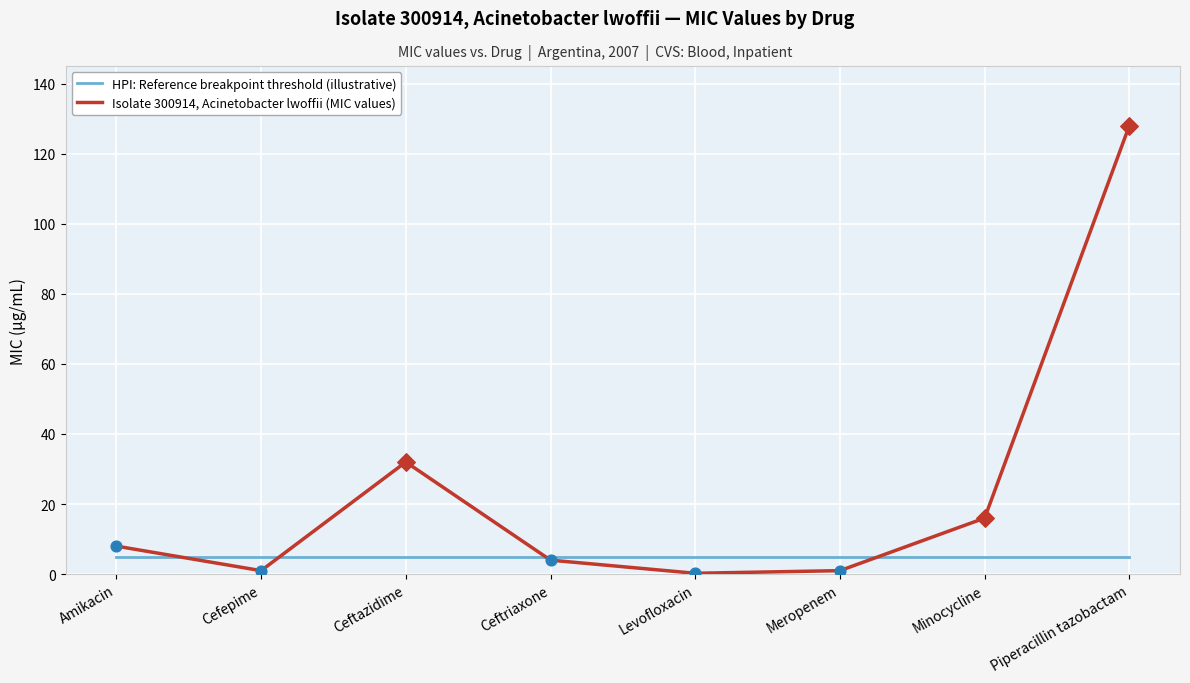

At which category is the sum across all series the highest?

Piperacillin tazobactam